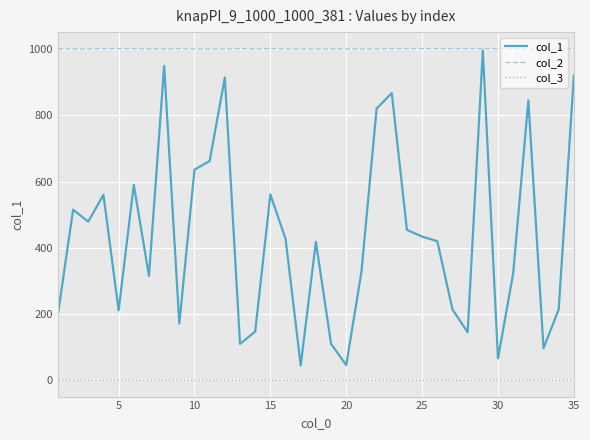

Rank the series by their average value, from highest to lowest.

col_2, col_1, col_3